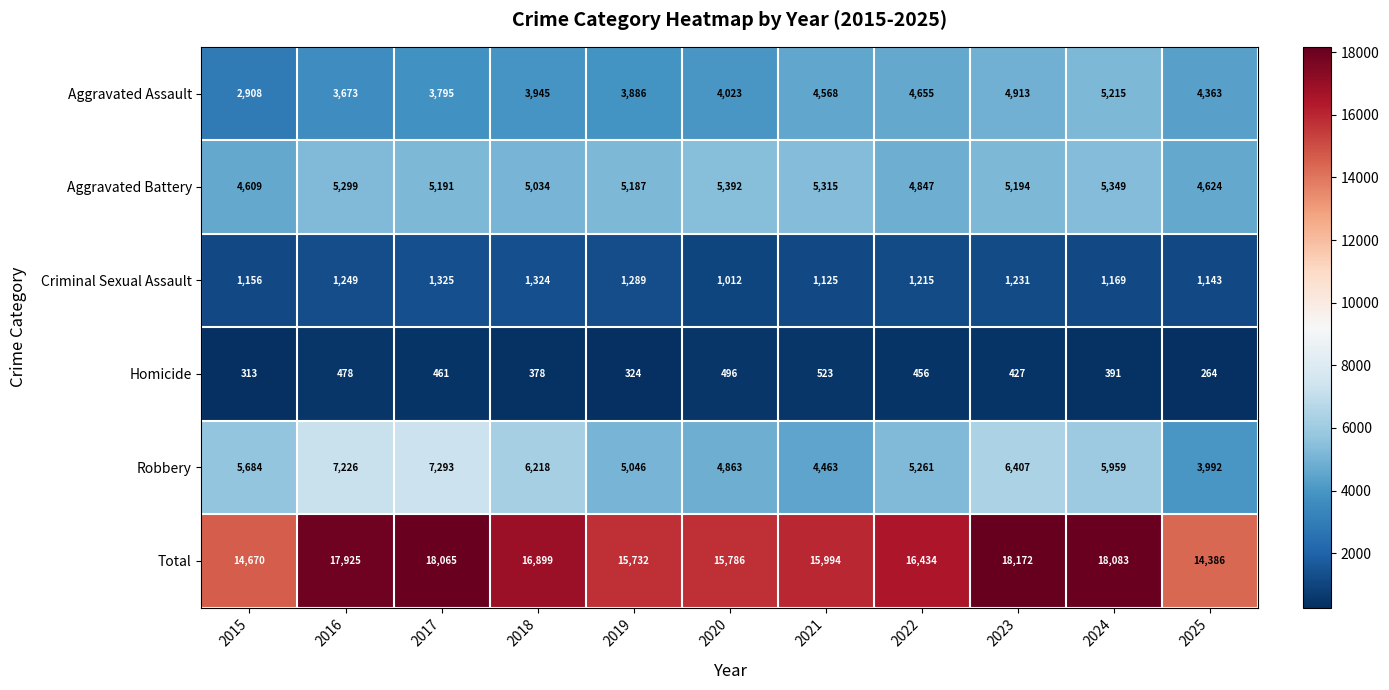

What is the difference between the Criminal Sexual Assault values at 2021 and 2025?

18